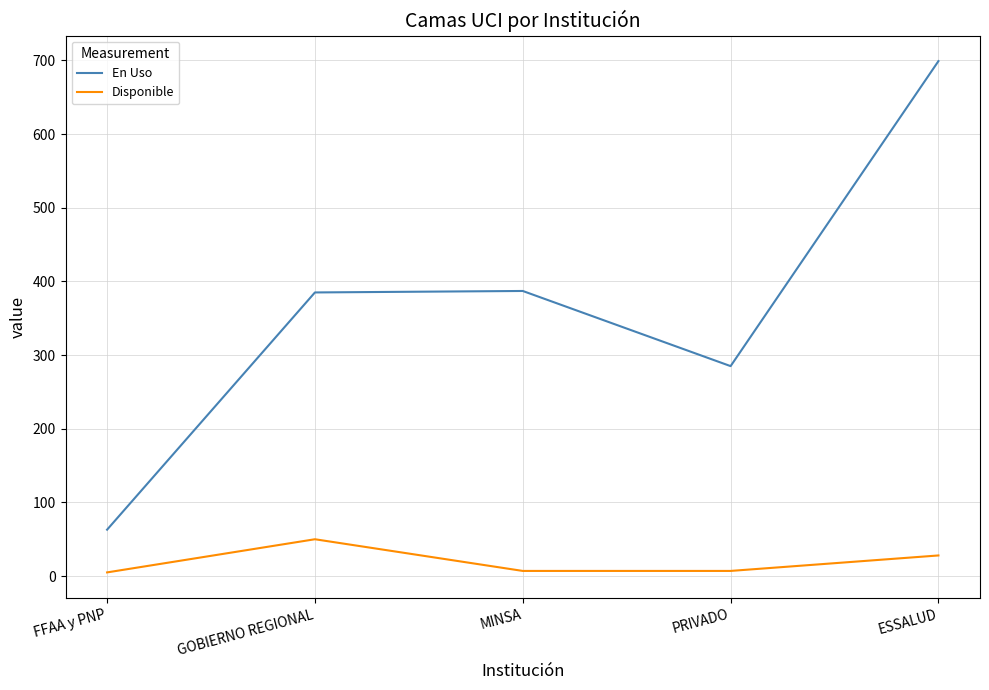

Rank the series by their maximum value, from highest to lowest.

En Uso, Disponible